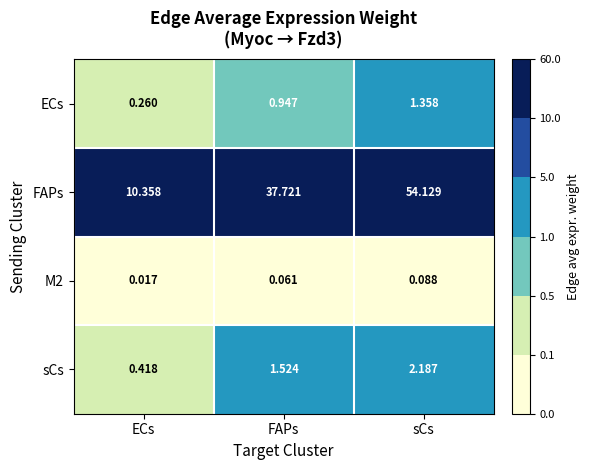

How many data points does each series have?

3